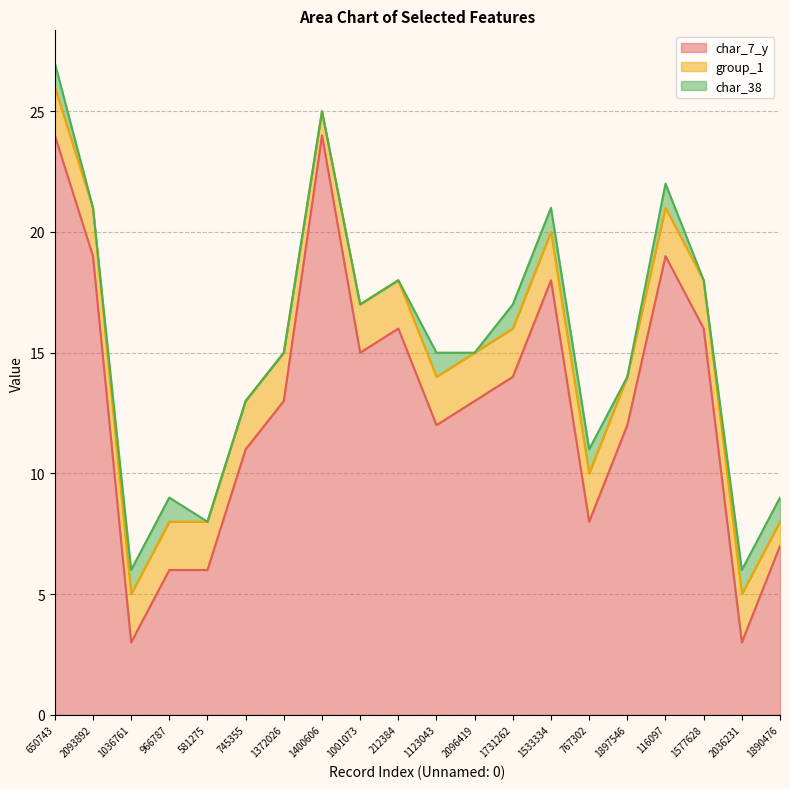

What position from the left is 1890476?

20